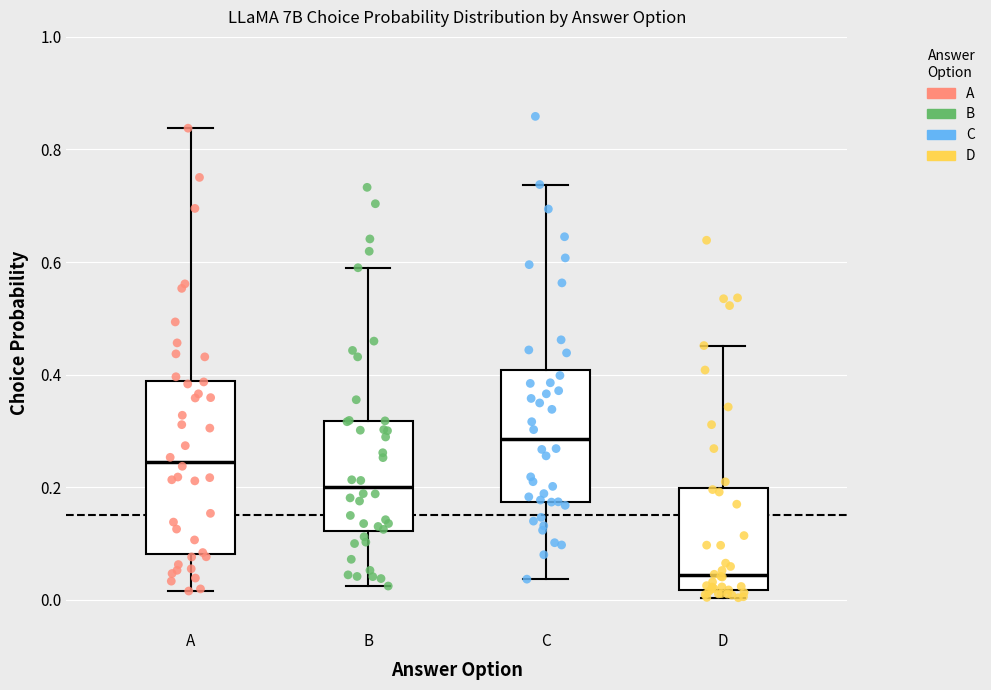

Comparing the boxes themselves (not the whiskers), which one is the tallest?

A